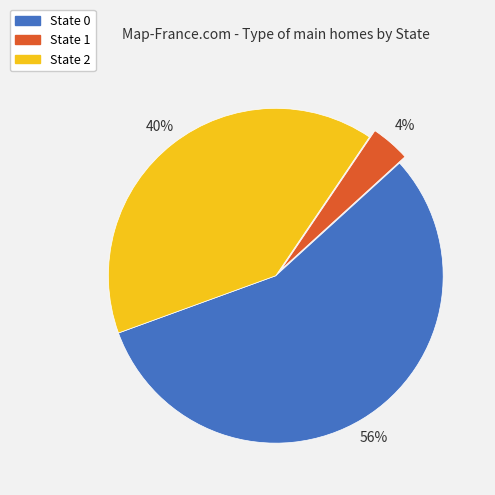

Rank the categories by value from highest to lowest.

State 0, State 2, State 1